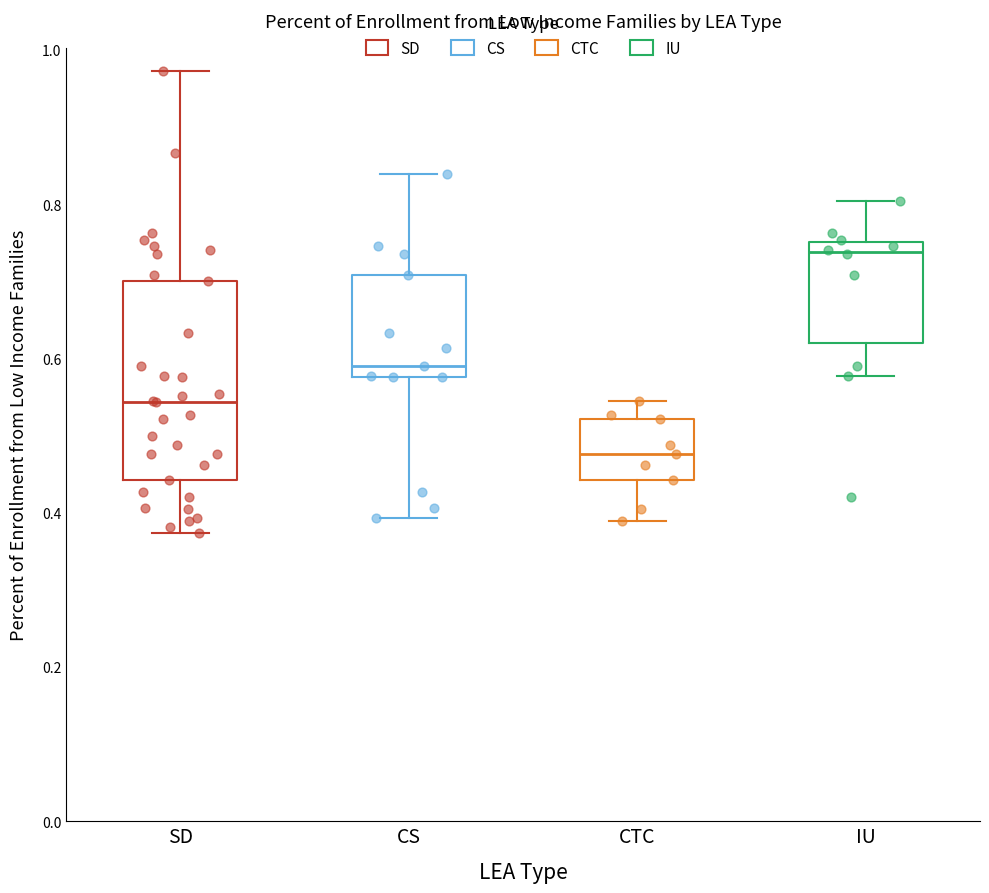

Reading left to right, transcribe this box plot: for each box, give where its median line is, the range the box spans, and where its two whiskers end, as read against the y-axis. The values are not printed on the chart, so give them approximately, as read against the axis.

SD: median 0.54, box 0.44 to 0.70, whiskers 0.38 to 0.98
CS: median 0.58 (just above the box's lower edge), box 0.58 to 0.70, whiskers 0.40 to 0.84
CTC: median 0.48, box 0.44 to 0.52, whiskers 0.38 to 0.54
IU: median 0.74, box 0.62 to 0.76, whiskers 0.58 to 0.80